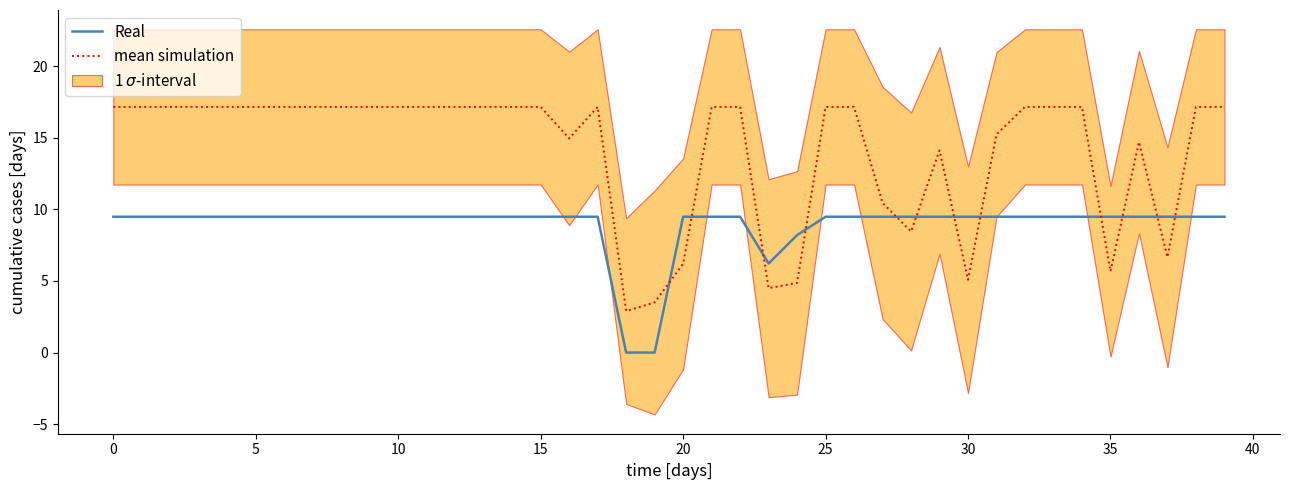

How many times do mean simulation and Real cross each other?

12